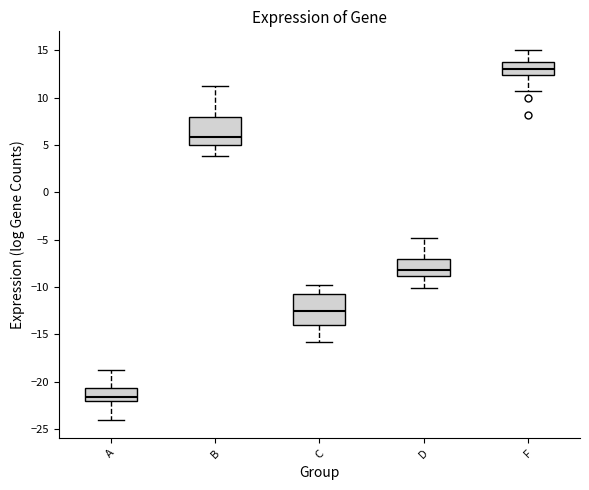

Reading left to right, transcribe this box plot: for each box, give where its median line is, the range the box spans, and where its two whiskers end, as read against the y-axis. The values are not printed on the chart, so give them approximately, as read against the axis.

A: median -21.5, box -22.0 to -20.5, whiskers -24.0 to -19.0
B: median 6.0, box 5.0 to 8.0, whiskers 4.0 to 11.0
C: median -12.5, box -14.0 to -11.0, whiskers -16.0 to -10.0
D: median -8.0, box -9.0 to -7.0, whiskers -10.0 to -5.0
F: median 13.0, box 12.5 to 14.0, whiskers 10.5 to 15.0